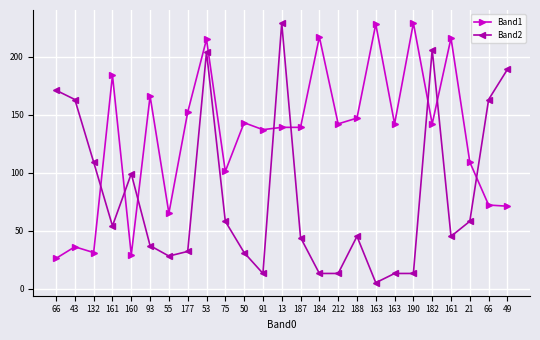

How many intersections are there between Band1 and Band2?

8